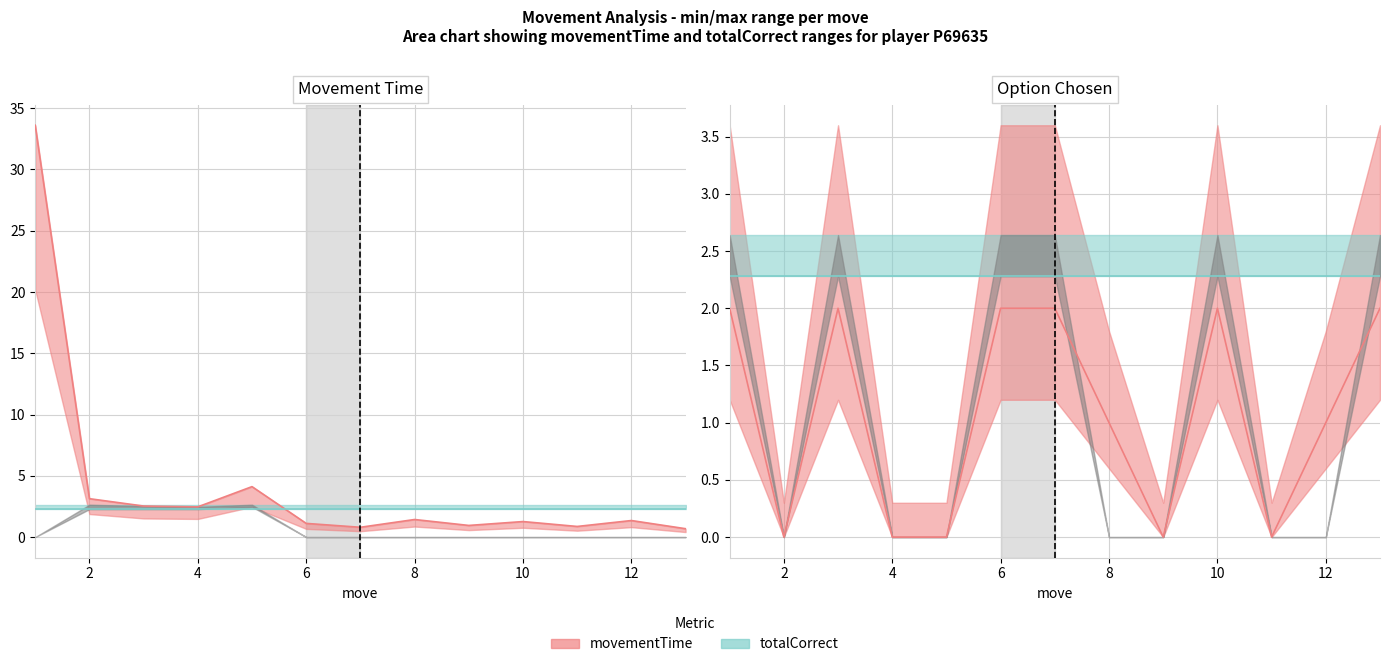

True or false: totalCorrect line and movementTime line intersect in this chart.

False